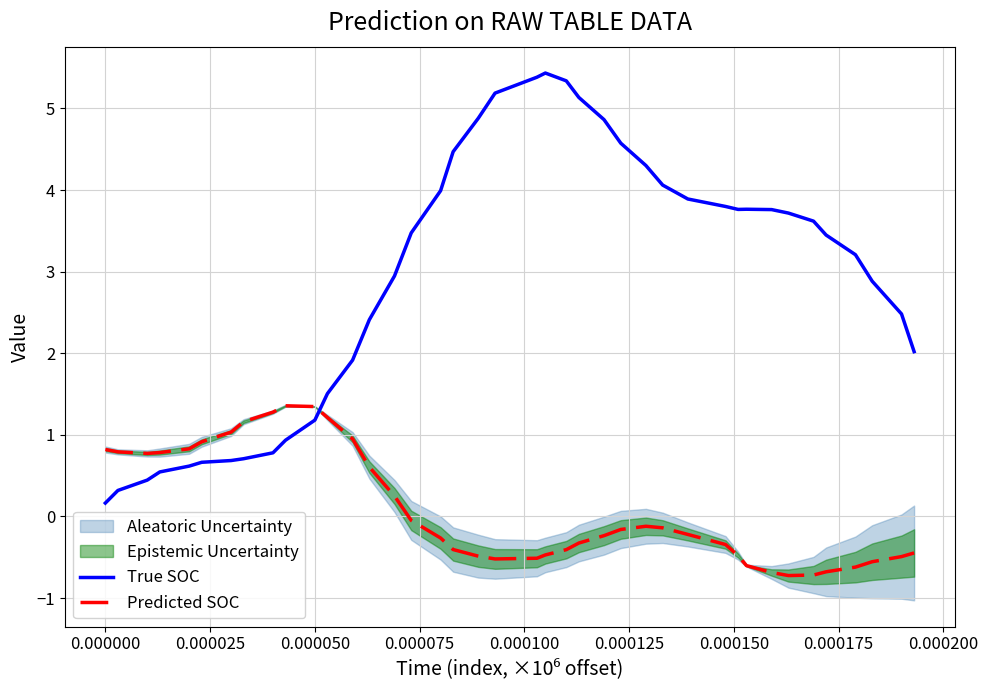

How many intersections are there between True SOC and Predicted SOC?

1